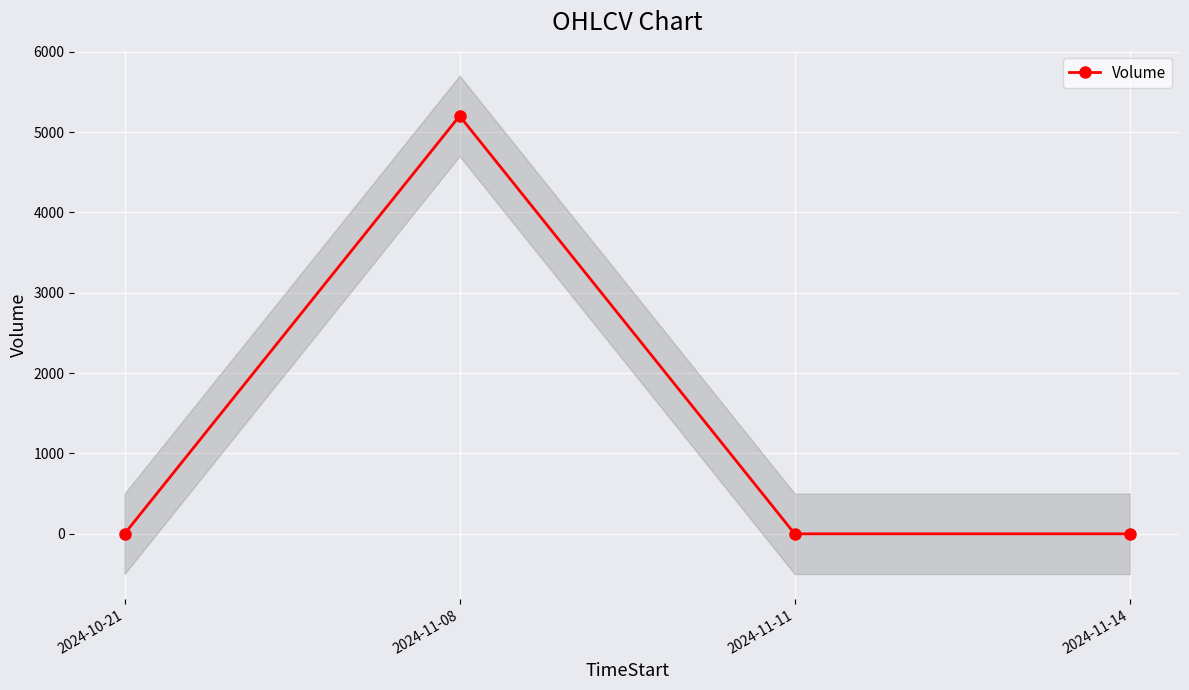

How many values are above zero?

1